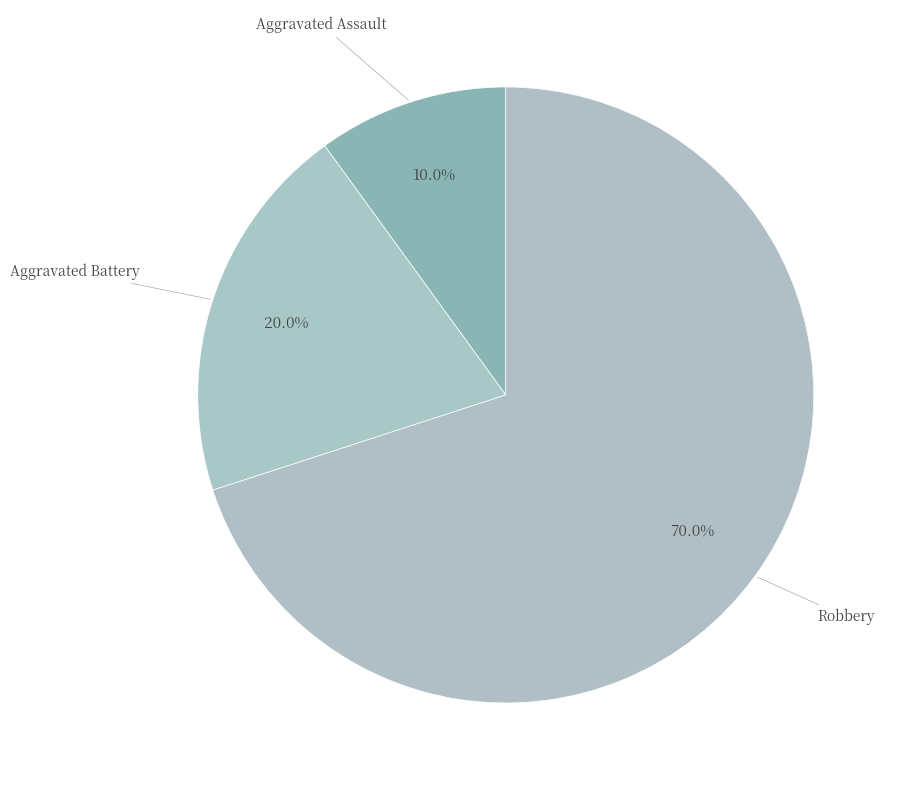

To the nearest percent, what is the average slice percentage?

33%